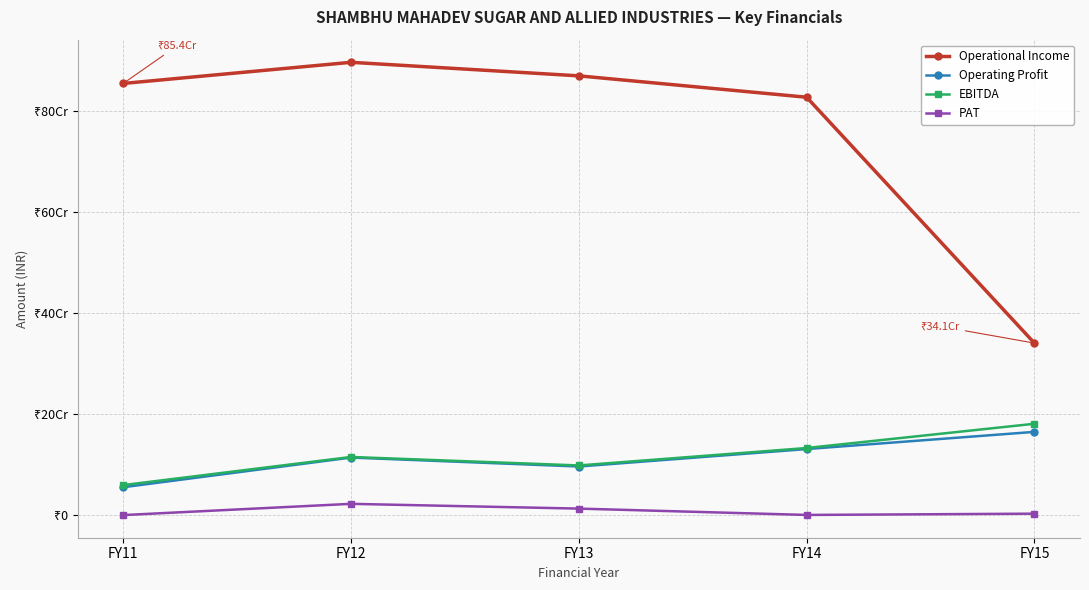

List the labels in order of EBITDA value, smallest first.

FY11, FY13, FY12, FY14, FY15